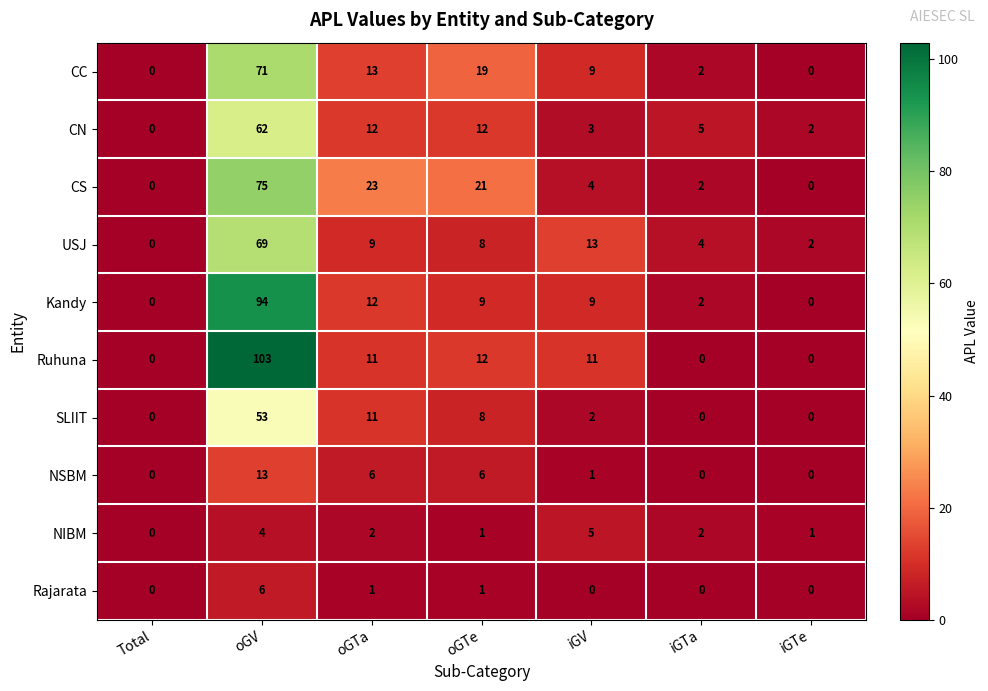

List the series in order of their peak value, lowest first.

NIBM, Rajarata, NSBM, SLIIT, CN, USJ, CC, CS, Kandy, Ruhuna